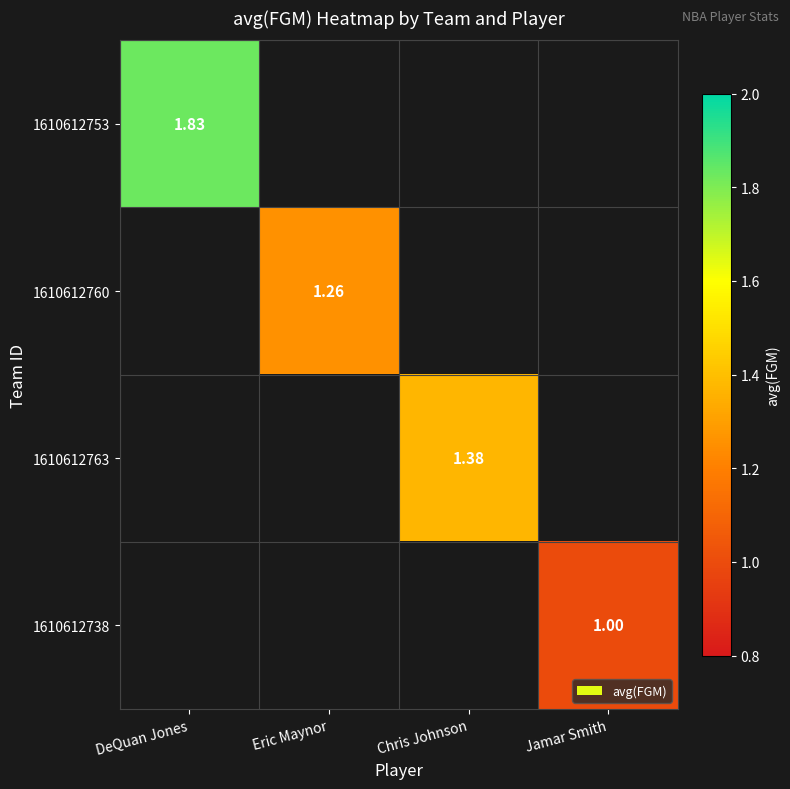

At Chris Johnson, list the series in order from largest to smallest.

1610612753, 1610612760, 1610612763, 1610612738